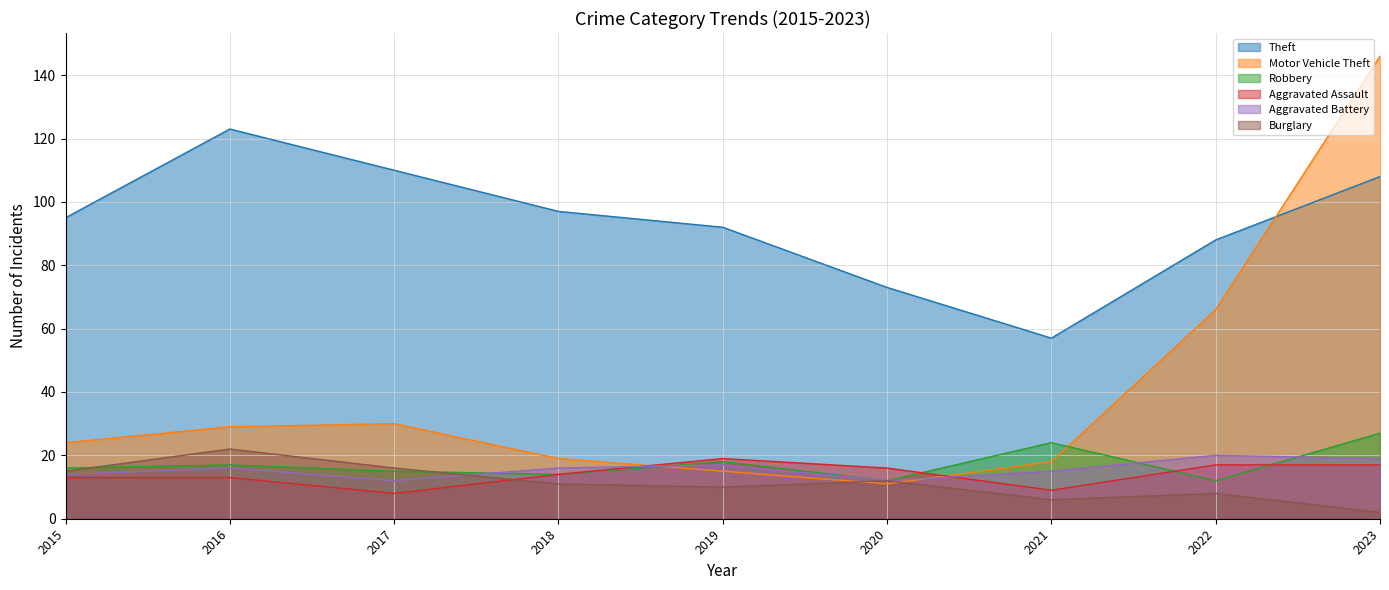

What is the lowest value of the Motor Vehicle Theft series?

11